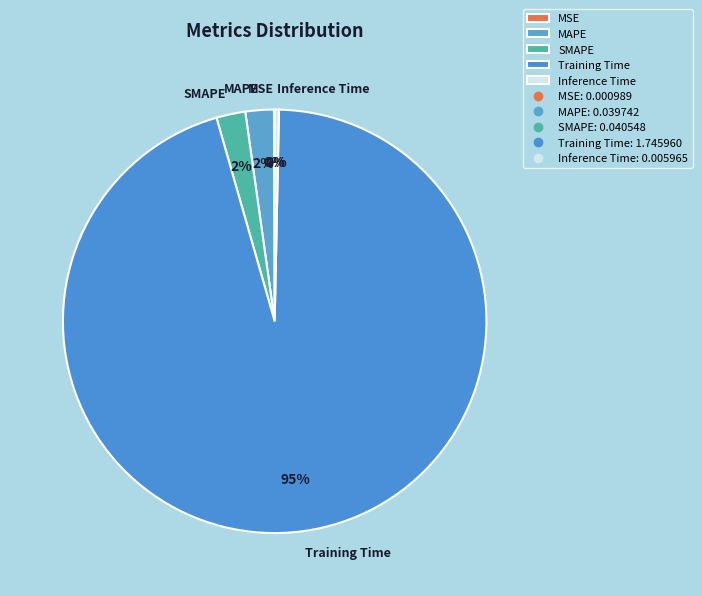

Which slice is the largest?

Training Time